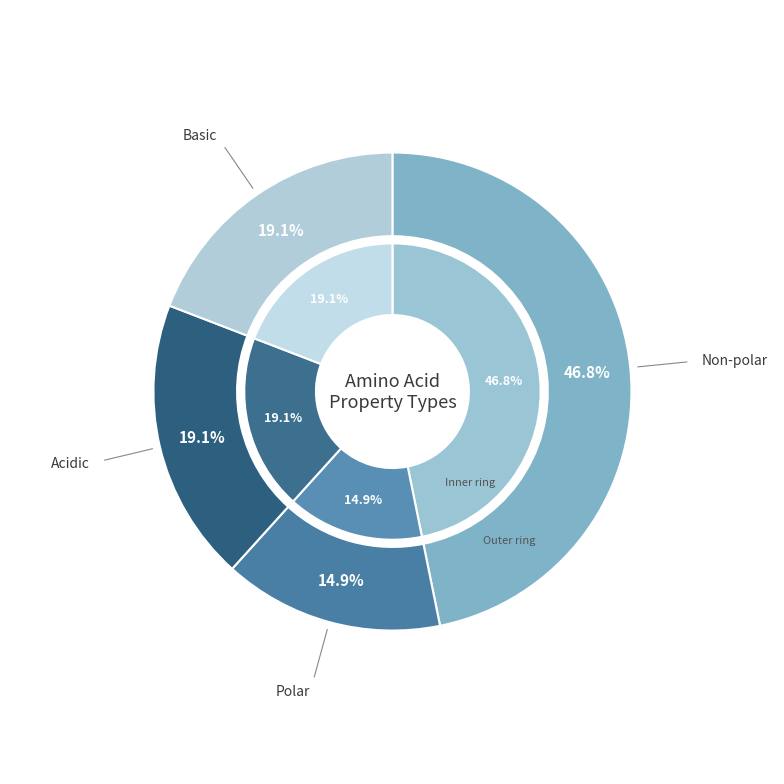

Combined, do polar and non_polar account for over 50%?

Yes